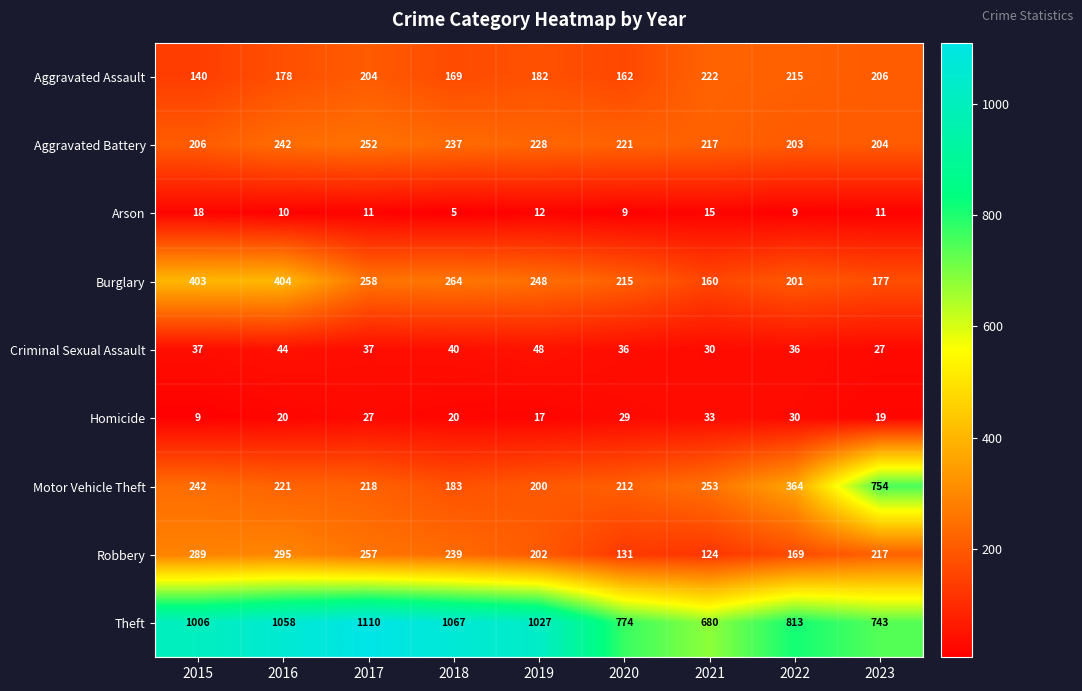

The value of Aggravated Assault at 2018 is 225. True or false?

False